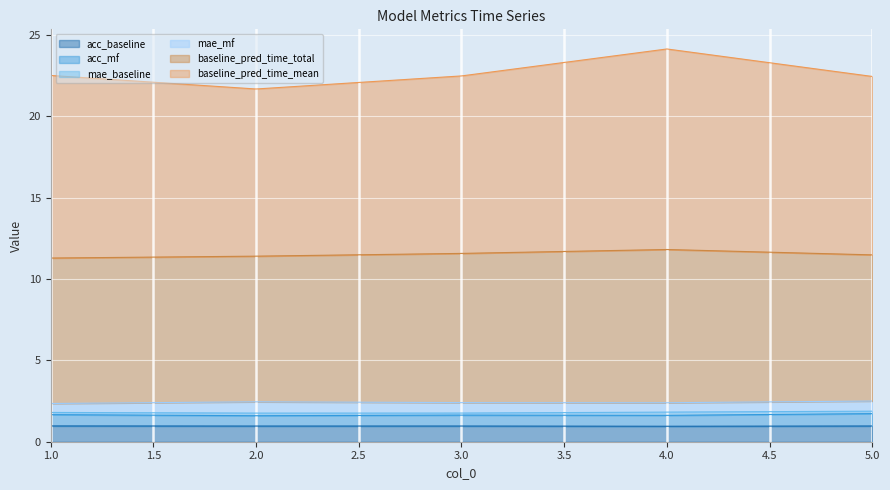

Read the acc_baseline value at 5.

1.0